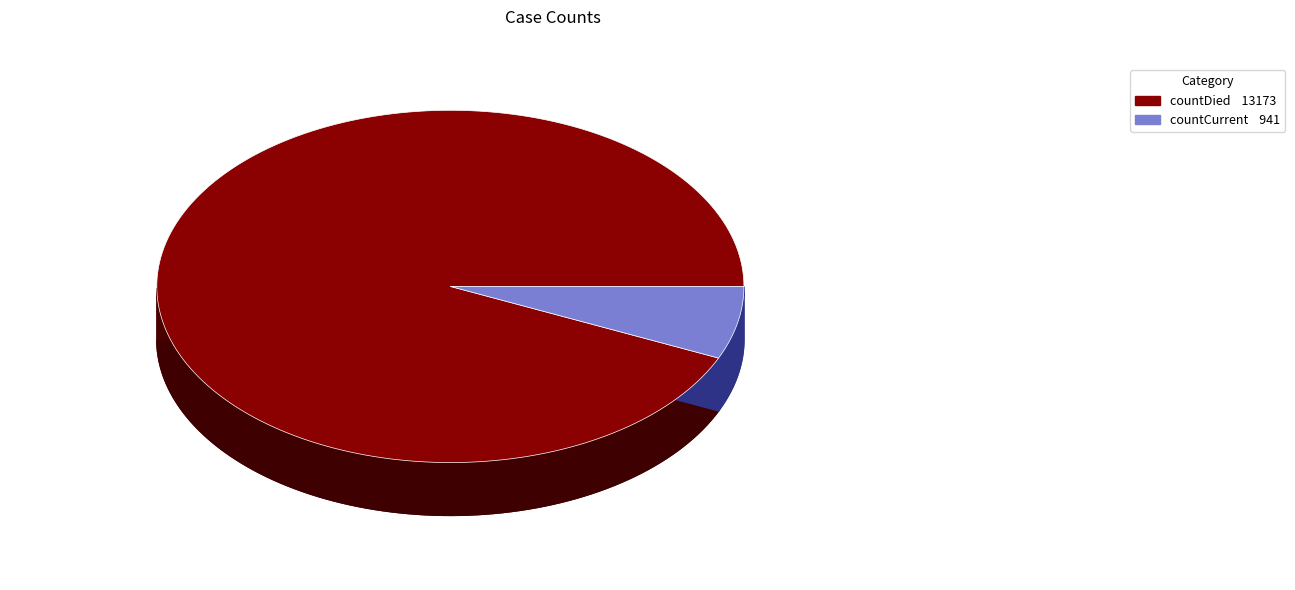

To the nearest percent, what is the difference between the countDied and countCurrent slice percentages?

87%